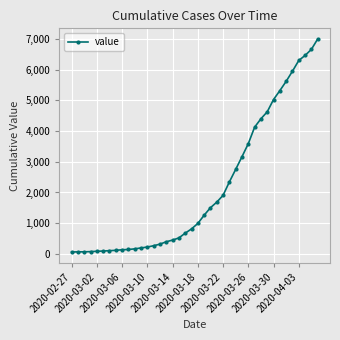

What is the difference between the maximum and minimum values?

6930